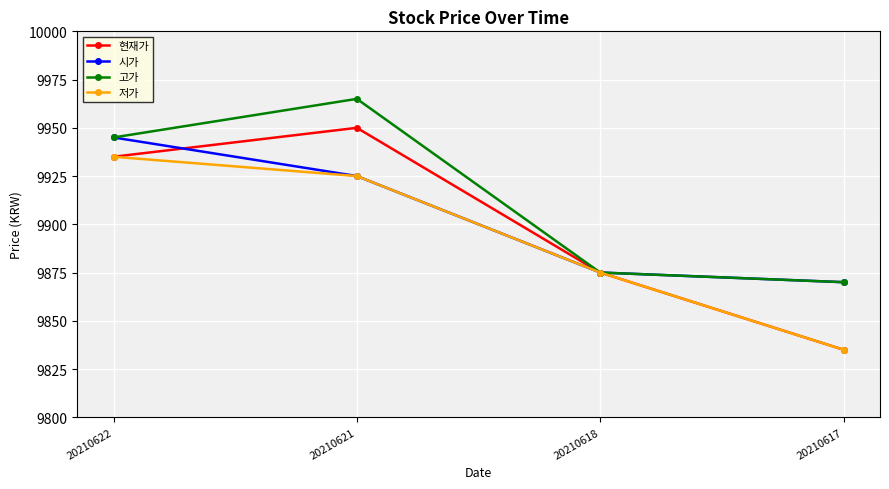

Between 20210621 and 20210618, which series saw the biggest shift?

고가